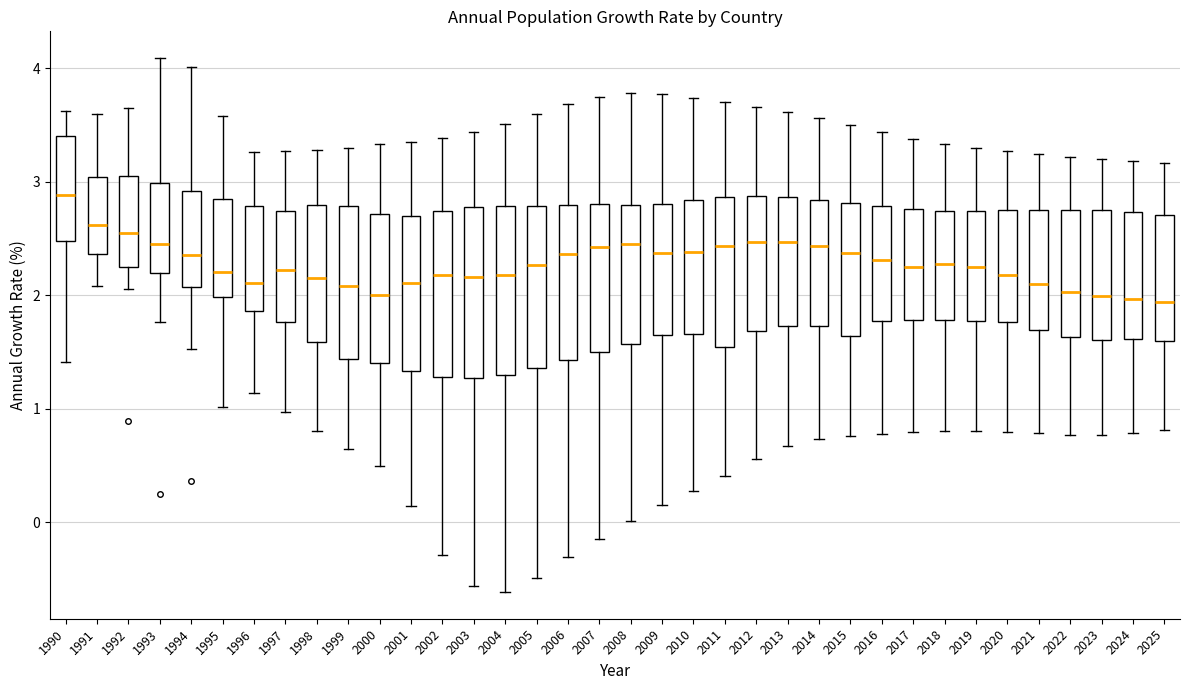

Reading left to right, read every box against the y-axis: the position of its median line, the range the box covers, and the ends of its whiskers. The values are not printed on the chart, so give them approximately, as read against the axis.

1990: median 2.9, box 2.5 to 3.4, whiskers 1.4 to 3.6
1991: median 2.6, box 2.4 to 3.0, whiskers 2.1 to 3.6
1992: median 2.5, box 2.3 to 3.1, whiskers 2.1 to 3.7
1993: median 2.5, box 2.2 to 3.0, whiskers 1.8 to 4.1
1994: median 2.4, box 2.1 to 2.9, whiskers 1.5 to 4.0
1995: median 2.2, box 2.0 to 2.9, whiskers 1.0 to 3.6
1996: median 2.1, box 1.9 to 2.8, whiskers 1.1 to 3.3
1997: median 2.2, box 1.8 to 2.7, whiskers 1.0 to 3.3
1998: median 2.2, box 1.6 to 2.8, whiskers 0.8 to 3.3
1999: median 2.1, box 1.4 to 2.8, whiskers 0.6 to 3.3
2000: median 2.0, box 1.4 to 2.7, whiskers 0.5 to 3.3
2001: median 2.1, box 1.3 to 2.7, whiskers 0.1 to 3.4
2002: median 2.2, box 1.3 to 2.7, whiskers -0.3 to 3.4
2003: median 2.2, box 1.3 to 2.8, whiskers -0.6 to 3.4
2004: median 2.2, box 1.3 to 2.8, whiskers -0.6 to 3.5
2005: median 2.3, box 1.4 to 2.8, whiskers -0.5 to 3.6
2006: median 2.4, box 1.4 to 2.8, whiskers -0.3 to 3.7
2007: median 2.4, box 1.5 to 2.8, whiskers -0.2 to 3.7
2008: median 2.5, box 1.6 to 2.8, whiskers 0.0 to 3.8
2009: median 2.4, box 1.7 to 2.8, whiskers 0.2 to 3.8
2010: median 2.4, box 1.7 to 2.8, whiskers 0.3 to 3.7
2011: median 2.4, box 1.5 to 2.9, whiskers 0.4 to 3.7
2012: median 2.5, box 1.7 to 2.9, whiskers 0.6 to 3.7
2013: median 2.5, box 1.7 to 2.9, whiskers 0.7 to 3.6
2014: median 2.4, box 1.7 to 2.8, whiskers 0.7 to 3.6
2015: median 2.4, box 1.6 to 2.8, whiskers 0.8 to 3.5
2016: median 2.3, box 1.8 to 2.8, whiskers 0.8 to 3.4
2017: median 2.2, box 1.8 to 2.8, whiskers 0.8 to 3.4
2018: median 2.3, box 1.8 to 2.7, whiskers 0.8 to 3.3
2019: median 2.3, box 1.8 to 2.7, whiskers 0.8 to 3.3
2020: median 2.2, box 1.8 to 2.7, whiskers 0.8 to 3.3
2021: median 2.1, box 1.7 to 2.8, whiskers 0.8 to 3.2
2022: median 2.0, box 1.6 to 2.8, whiskers 0.8 to 3.2
2023: median 2.0, box 1.6 to 2.7, whiskers 0.8 to 3.2
2024: median 2.0, box 1.6 to 2.7, whiskers 0.8 to 3.2
2025: median 1.9, box 1.6 to 2.7, whiskers 0.8 to 3.2